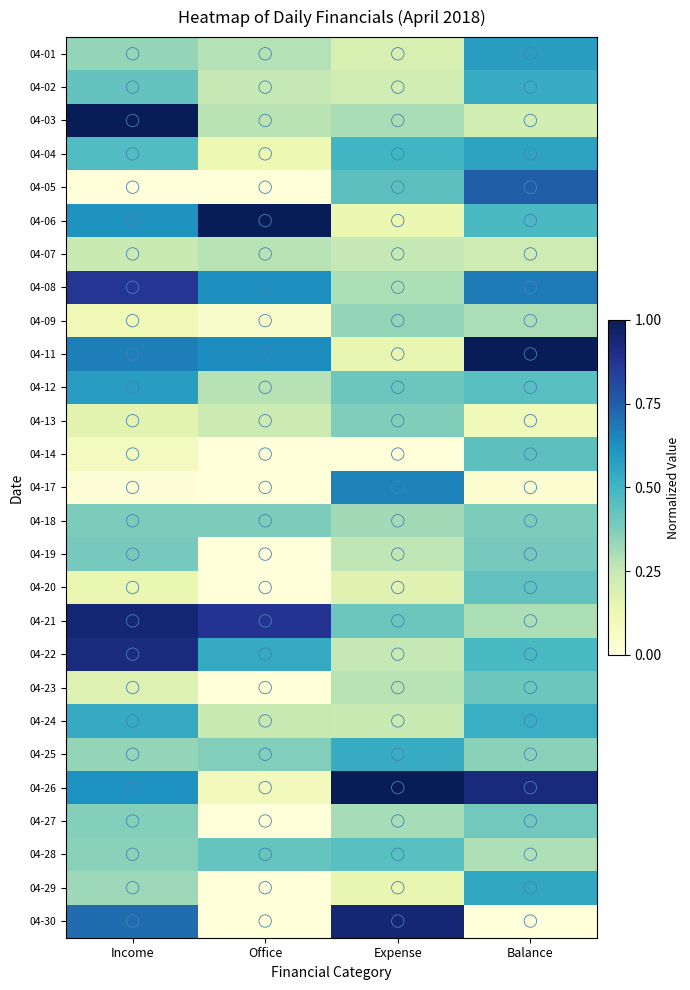

Which label corresponds to the largest value in the chart?

Income